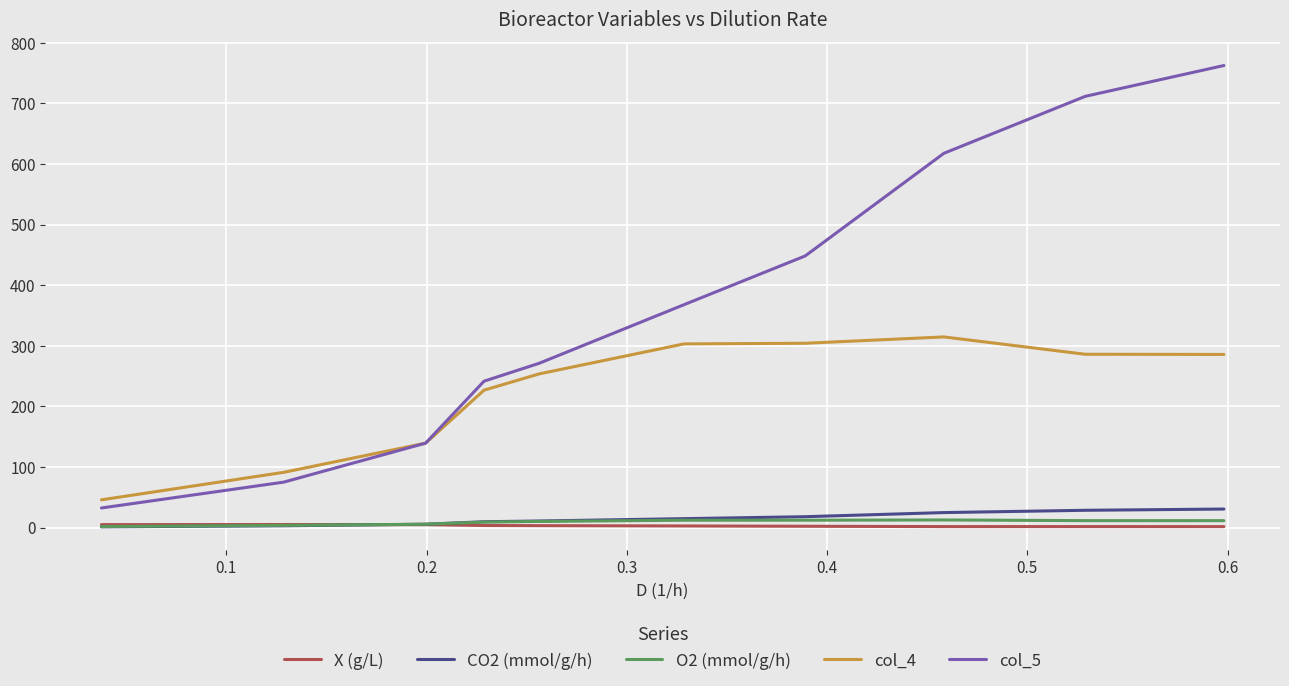

Which series has the largest total across all categories?

col_5